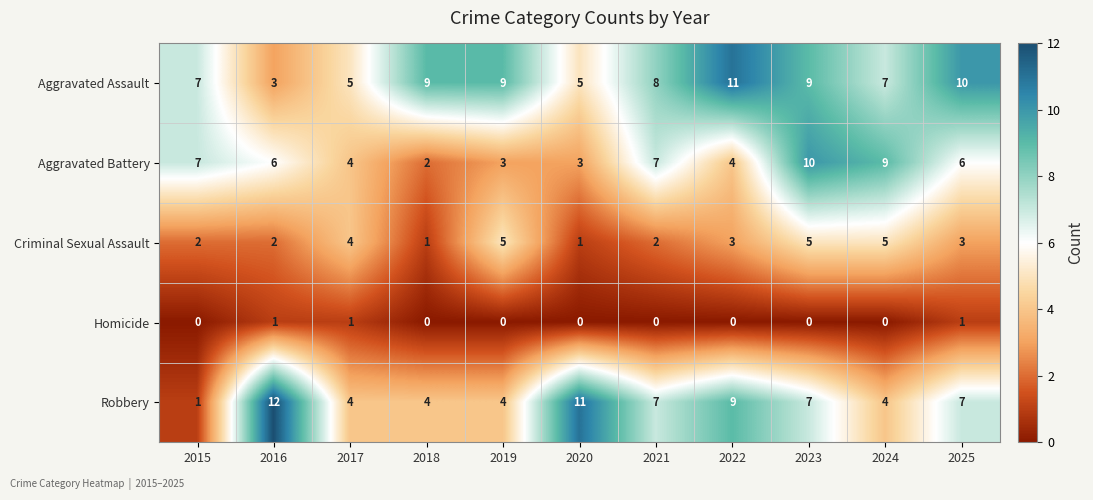

The Homicide series shows 2 at 2016. True or false?

False